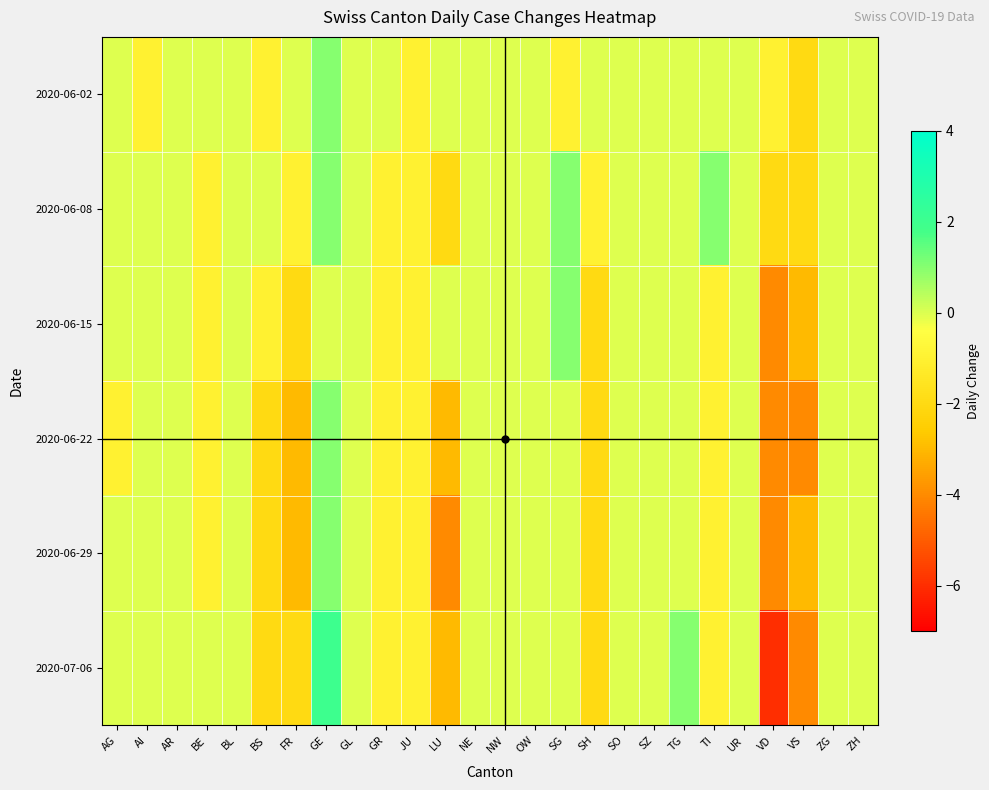

Between NW and ZH, which is larger?

NW